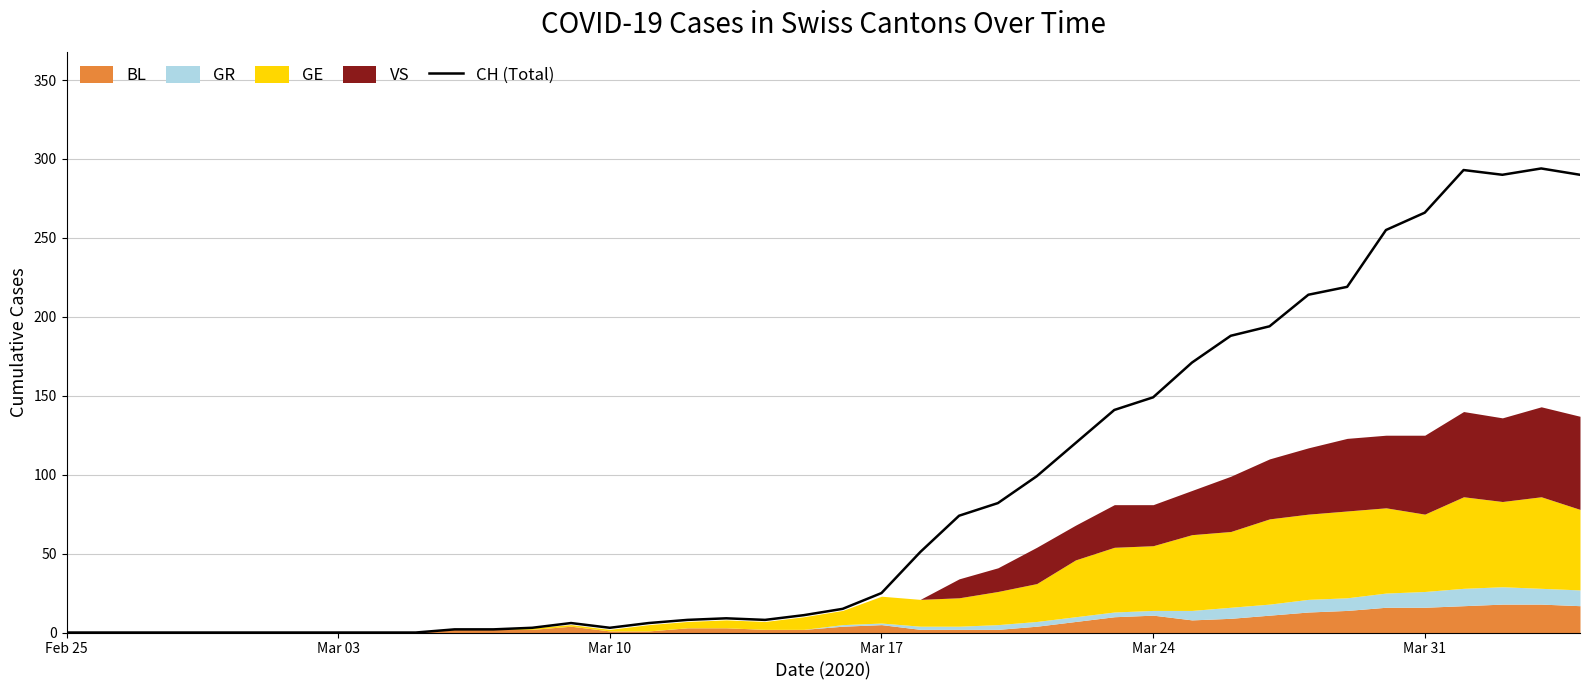

Reading left to right, extract all data points from this chart.

0	0	0	0	0	0	0	0	0	0	2	2	3	6	3	6	8	9	8	11	15	25	51	74	82	99	120	141	149	171	188	194	214	219	255	266	293	290	294	290